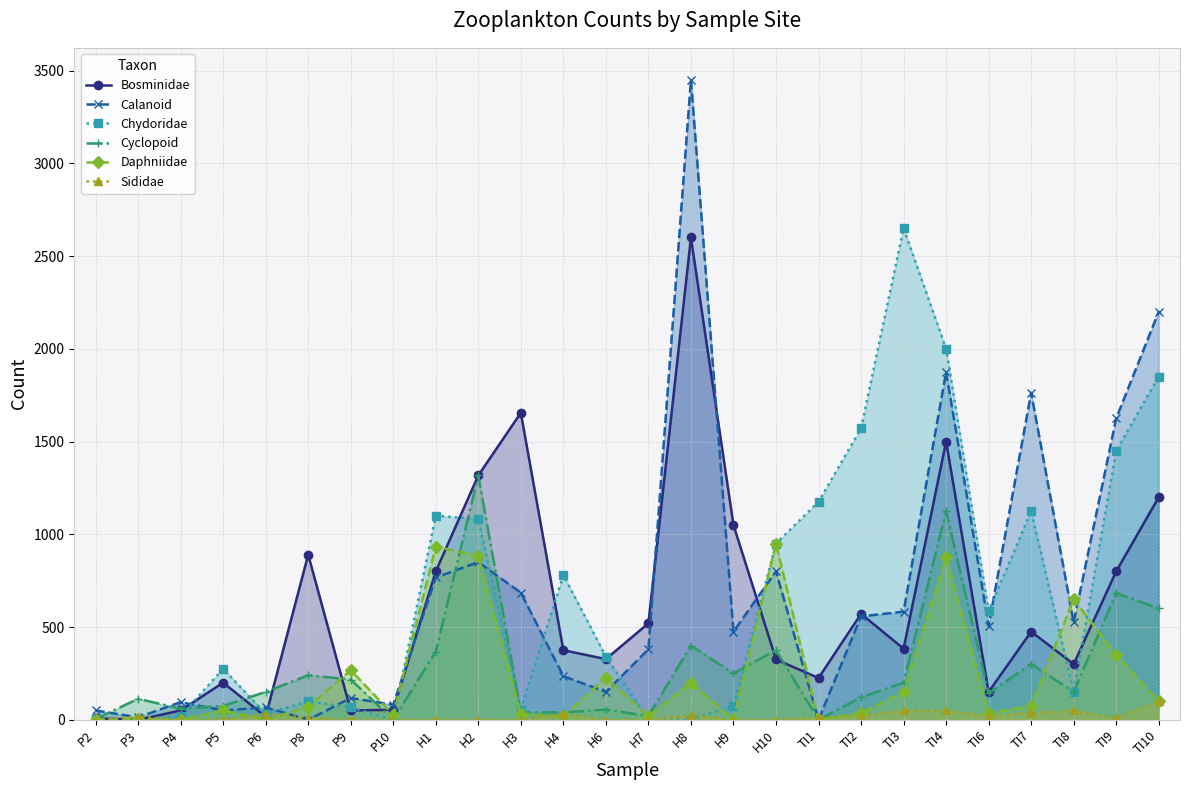

True or false: Bosminidae and Calanoid cross at least once.

True